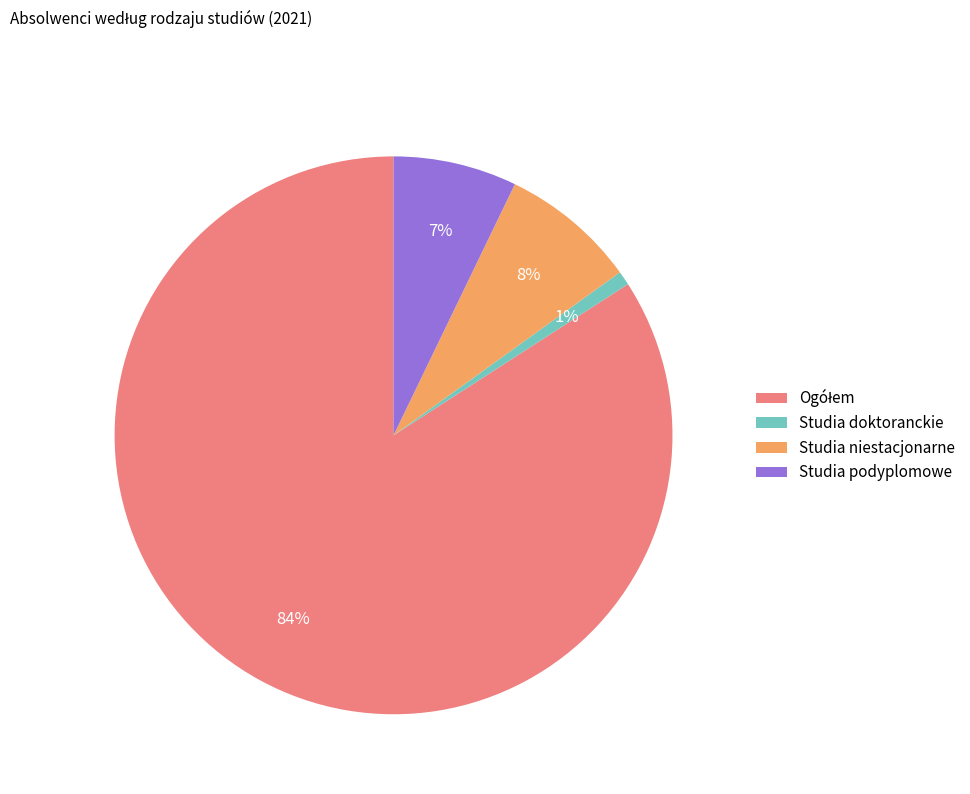

Which has a higher value, Studia podyplomowe or Studia niestacjonarne?

Studia niestacjonarne